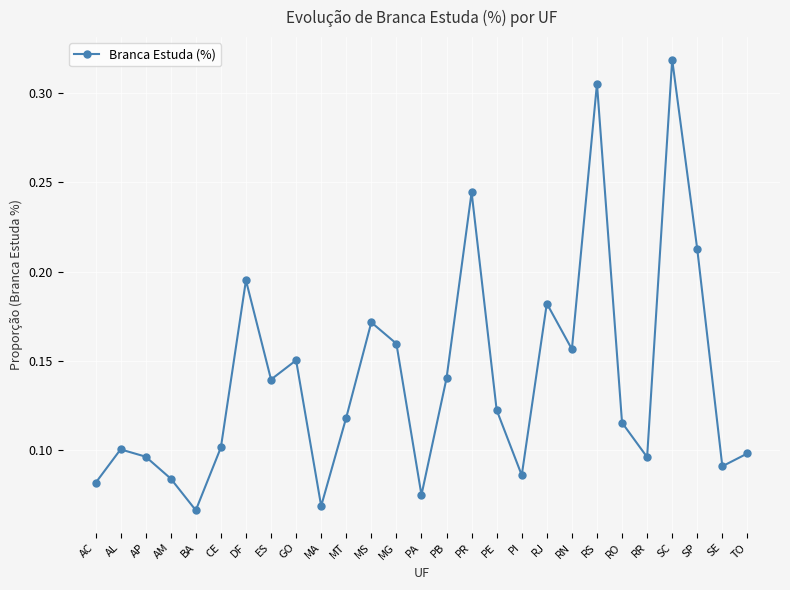

Does the chart have visible grid lines?

Yes